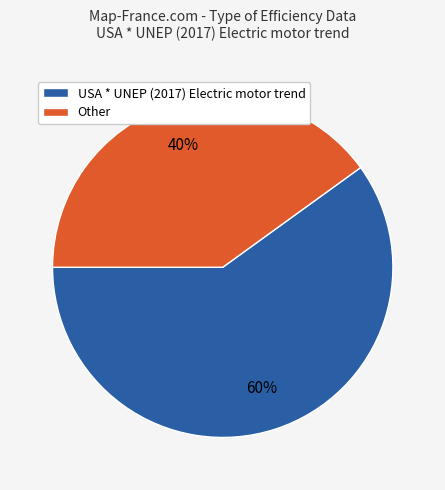

How many slices are in this pie chart?

2